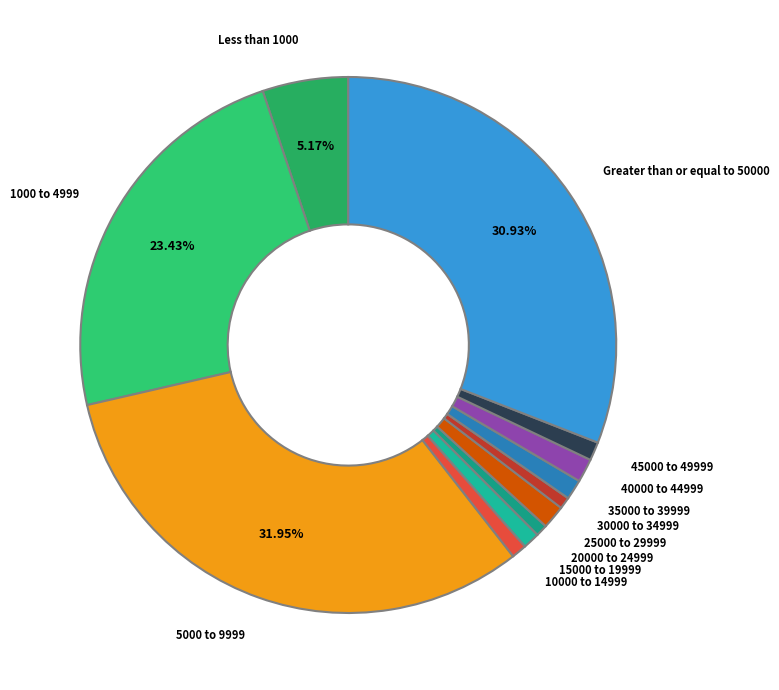

What percentage is the 5000 to 9999 slice, to the nearest percent?

32%